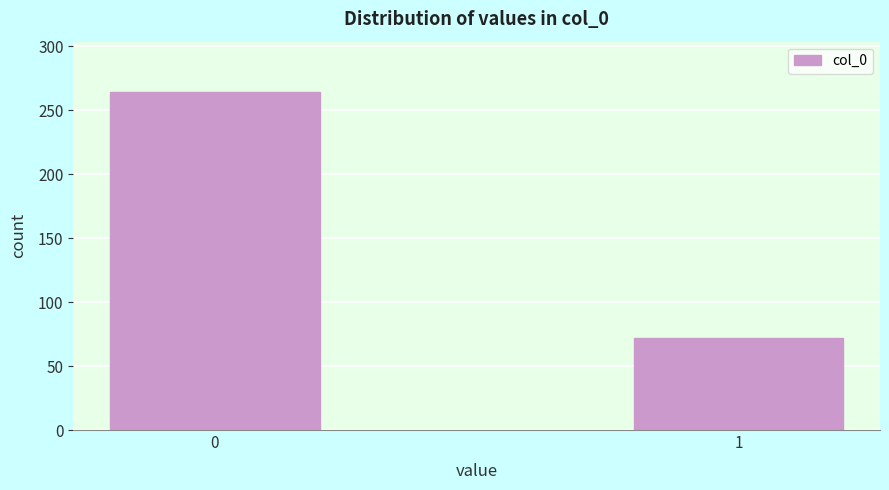

Reading left to right, transcribe all the data shown in this chart.

264	72